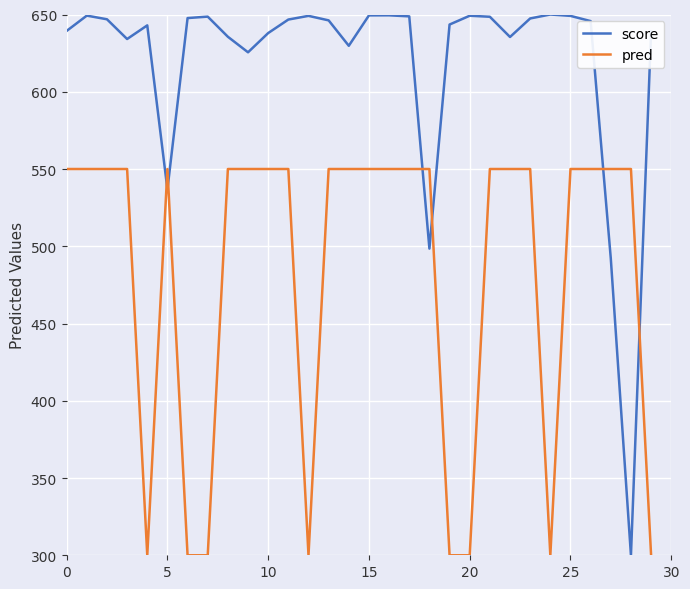

How many pred values are between 300 and 550?

30